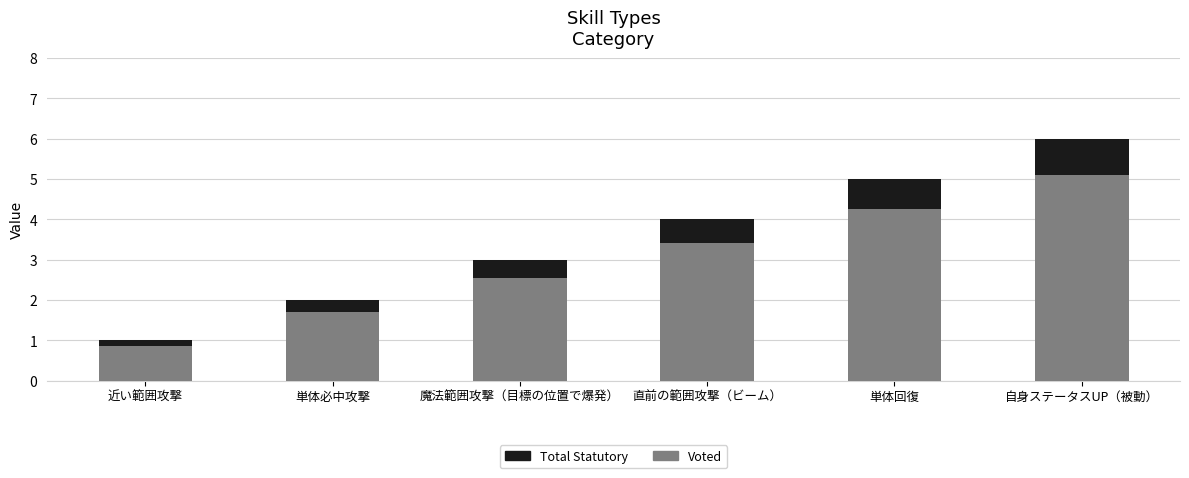

What is the highest value of the Voted series?

5.1